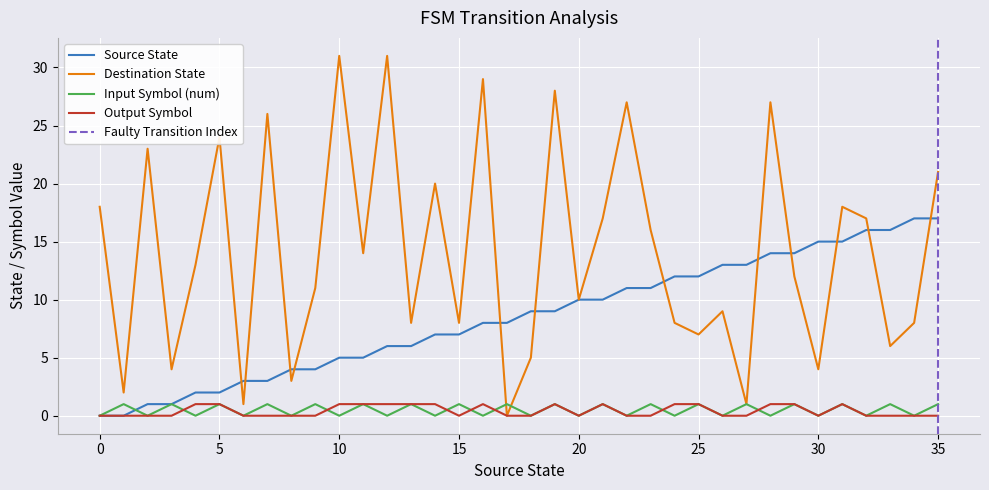

How many interior local peaks does the input_symbol_num series have?

17